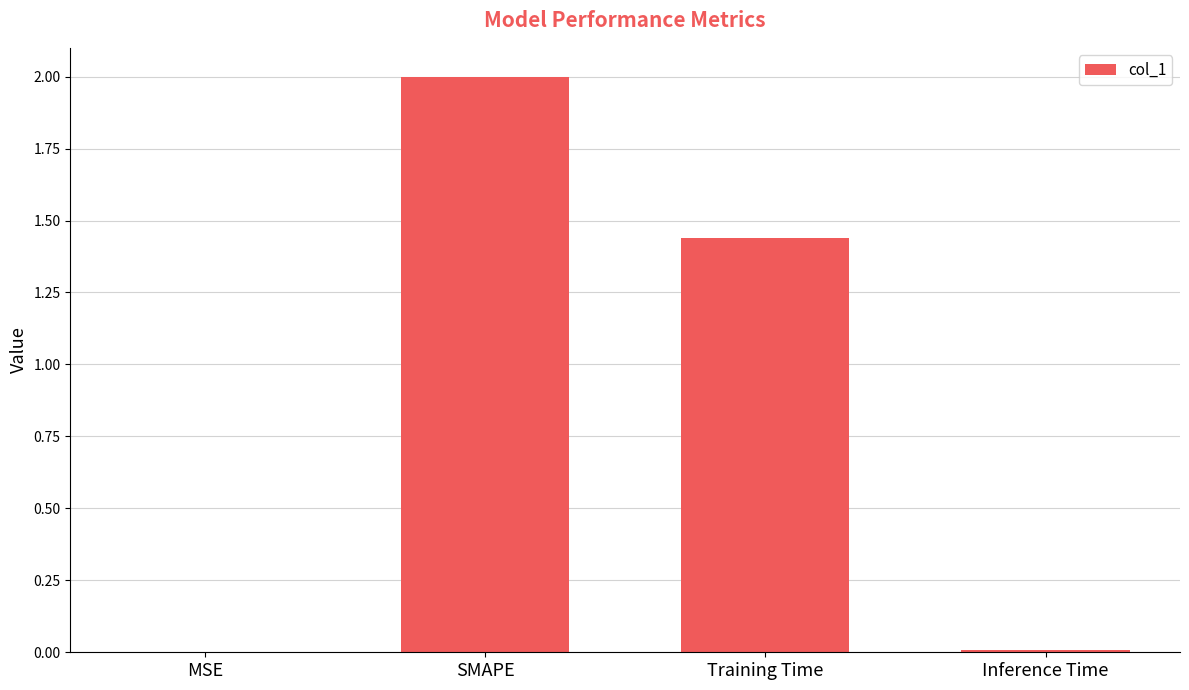

What is the greatest value displayed?

2.0